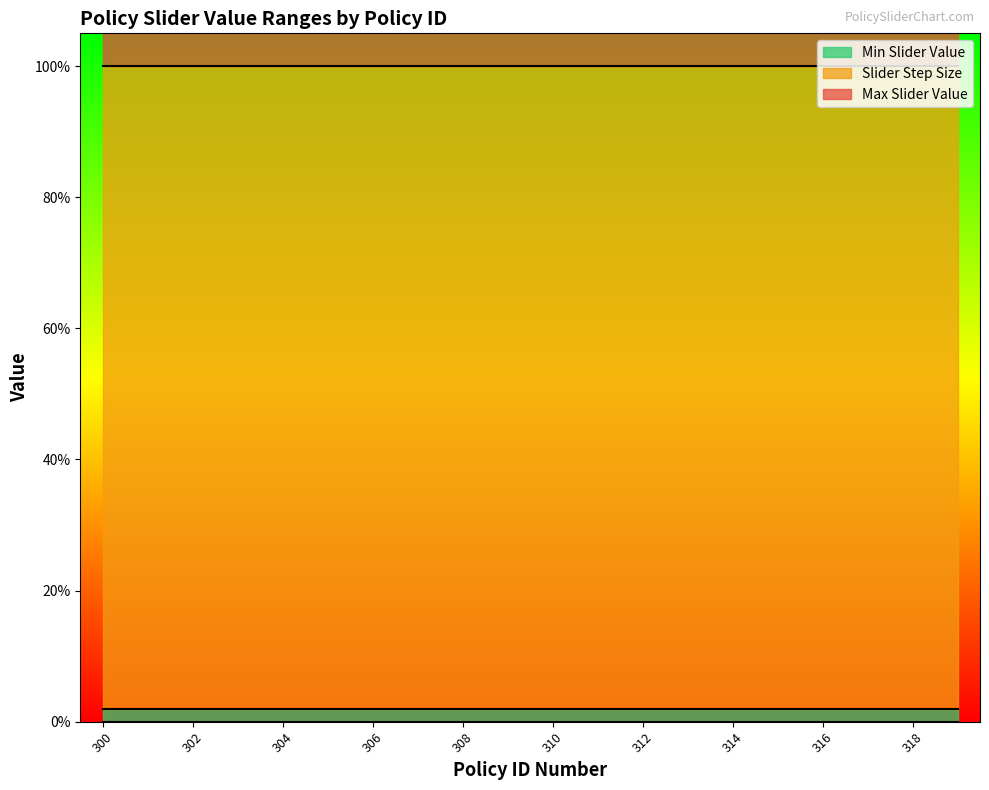

The Max Slider Value series shows 0.5 at 313. True or false?

False